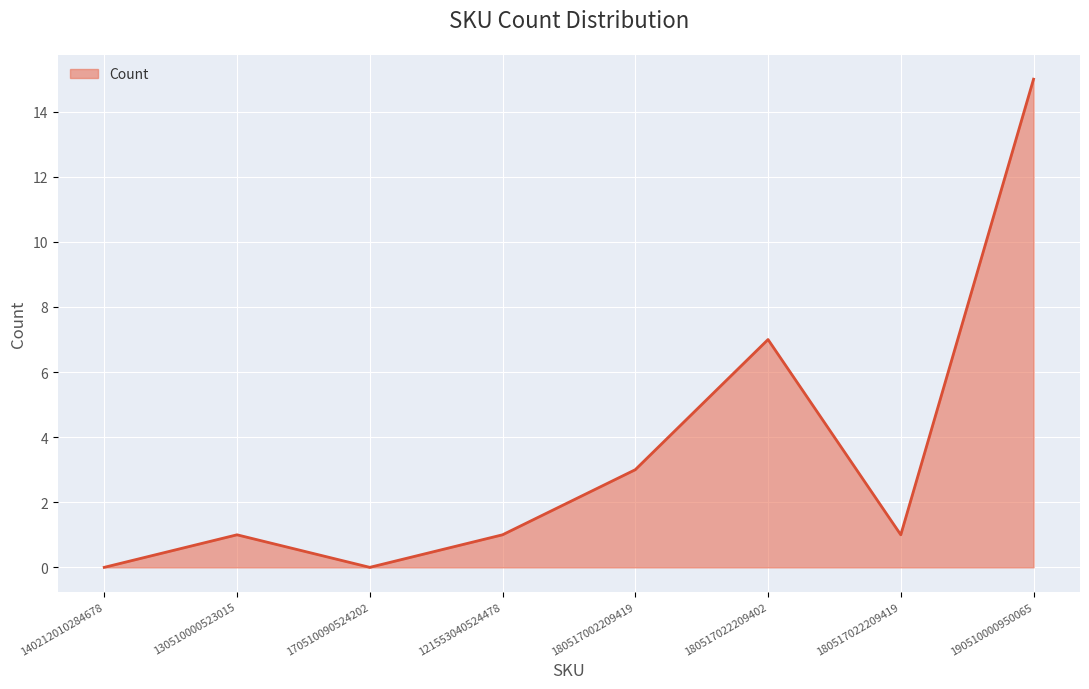

How many distinct data groups are displayed?

1